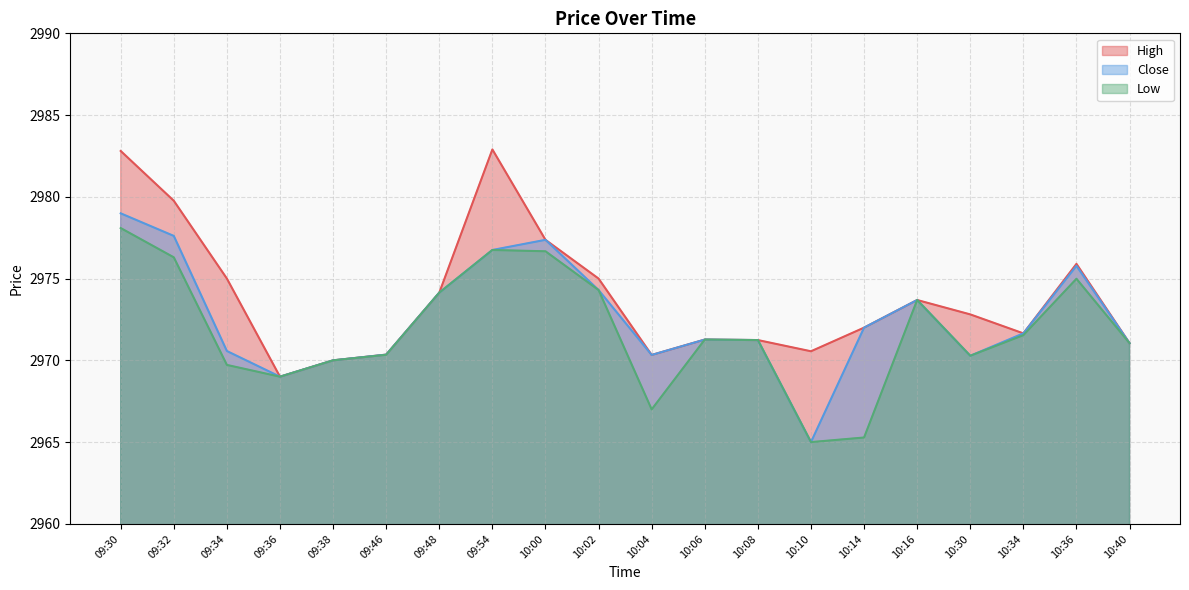

Which series has the largest range (max minus min)?

Close